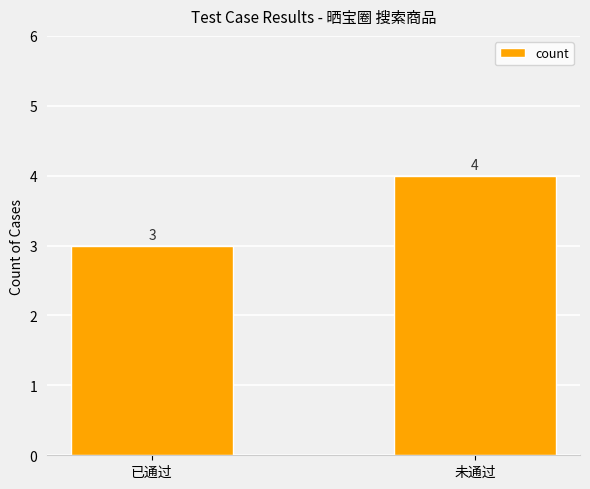

Where is the data nearest to the value 3?

已通过